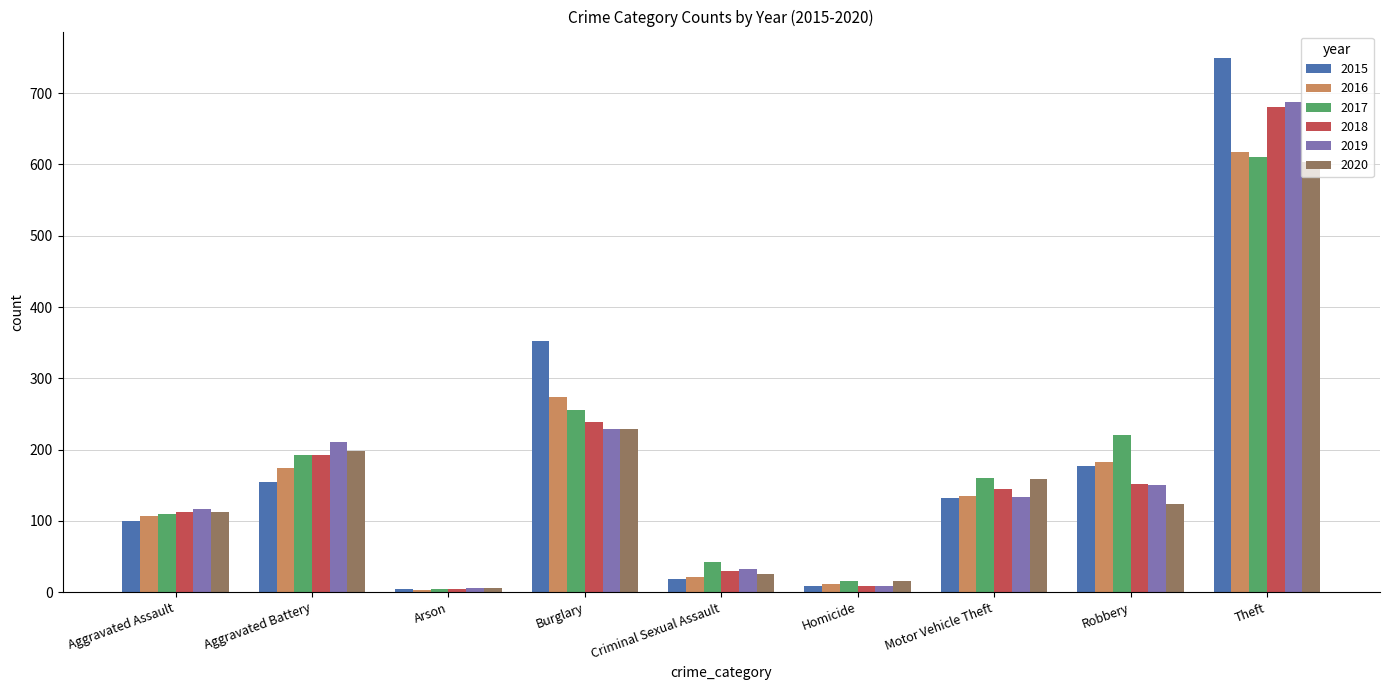

Which label corresponds to the largest value in the chart?

Theft